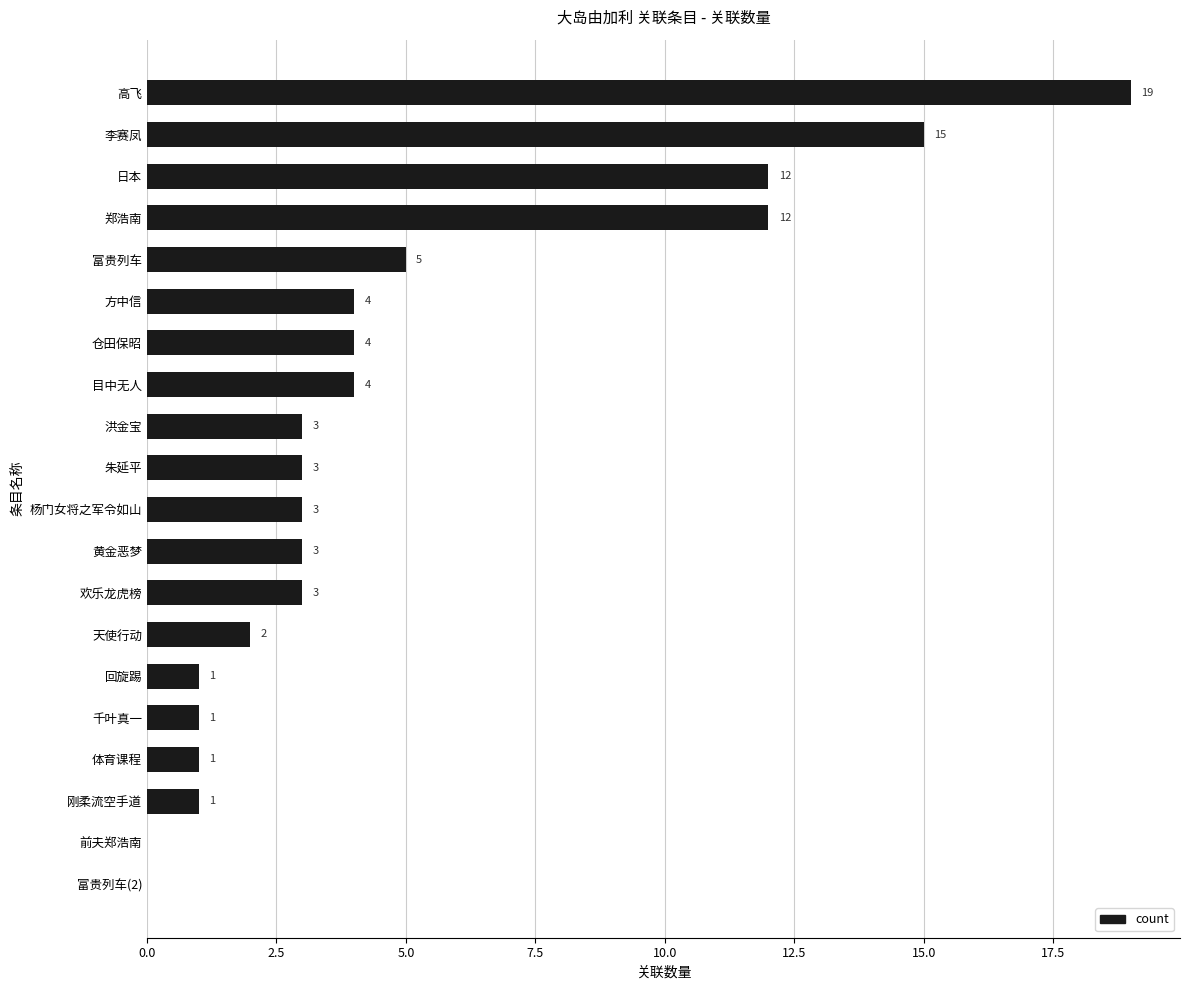

Approximately how many times larger is the value at 方中信 compared to 千叶真一?

4.0